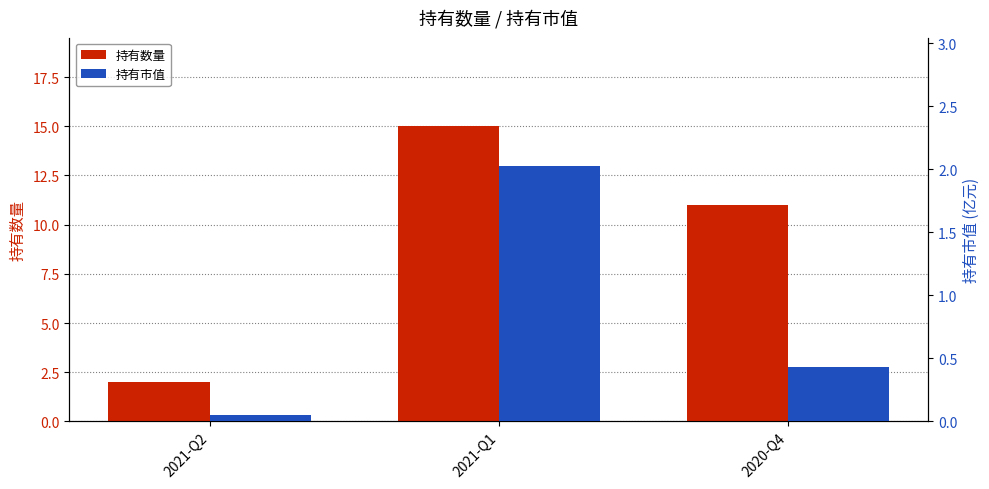

At how many categories does at least one series exceed 11?

1